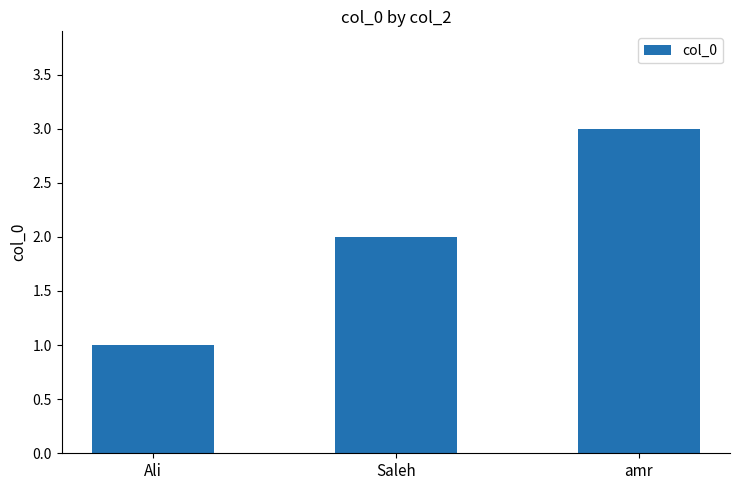

What position from the right is Ali?

3